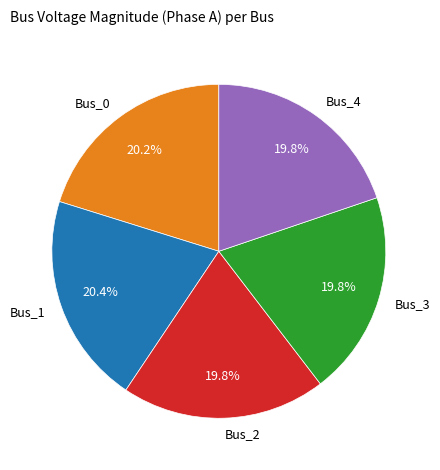

What is the ratio of the value at Bus_4 to the value at Bus_1?

1.0